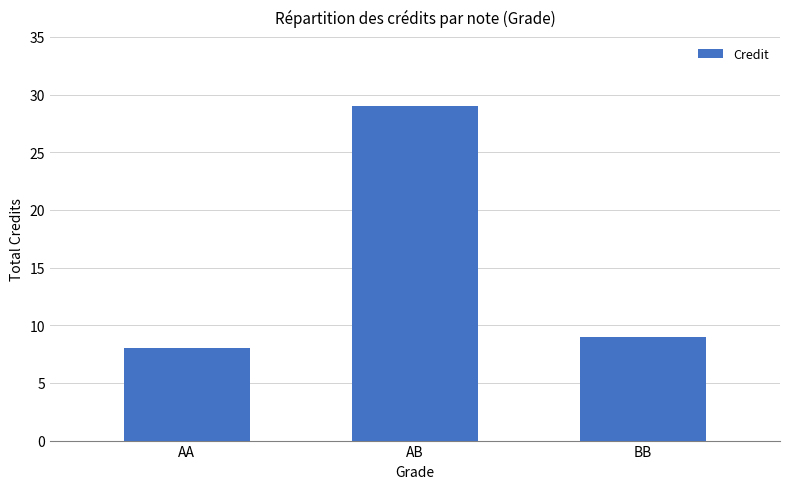

Reading left to right, list all the values displayed in this chart.

8	29	9